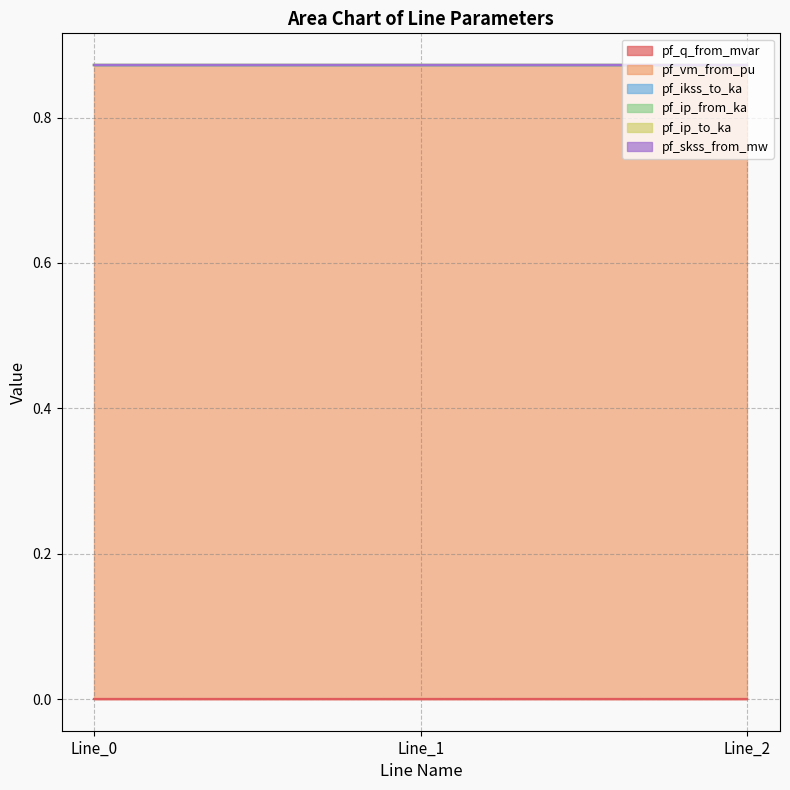

What is the lowest value of the pf_vm_from_pu series?

0.9